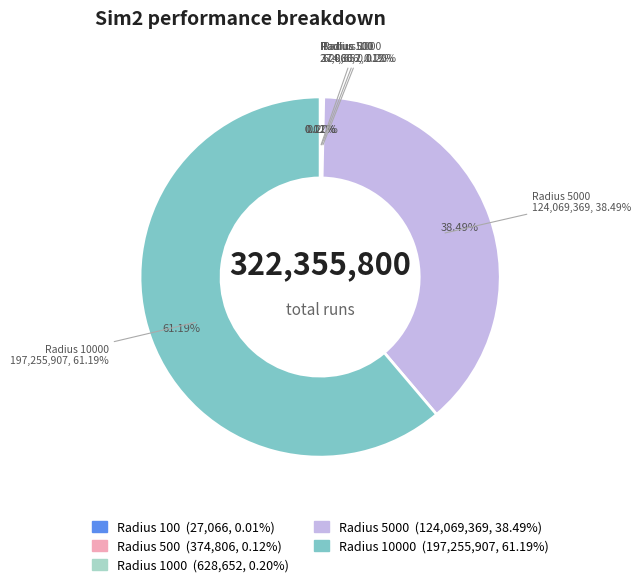

To the nearest percent, what is the difference between the largest and smallest slice percentages?

61%